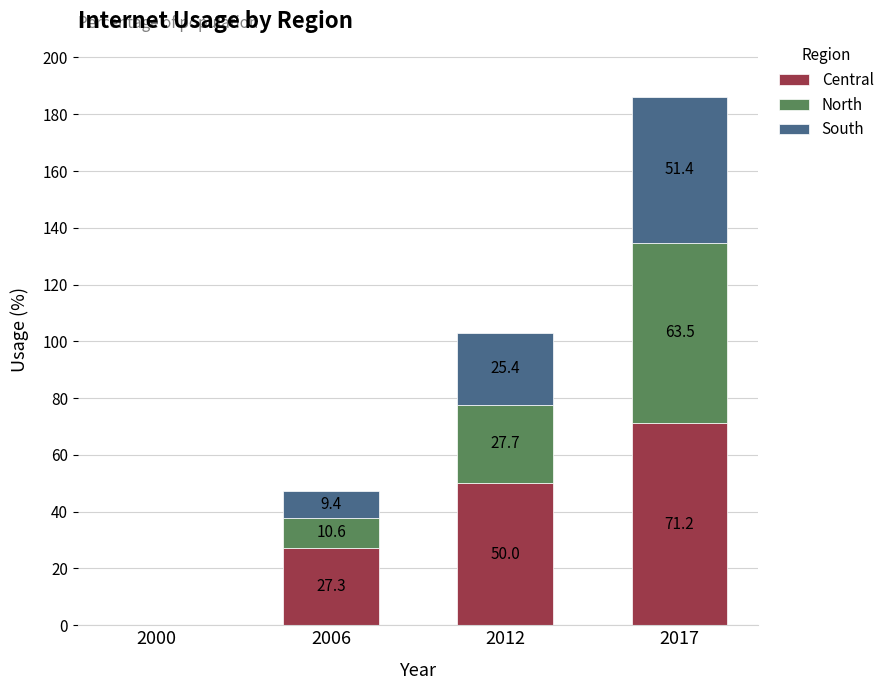

What value does the Central series have at 2006?

27.3